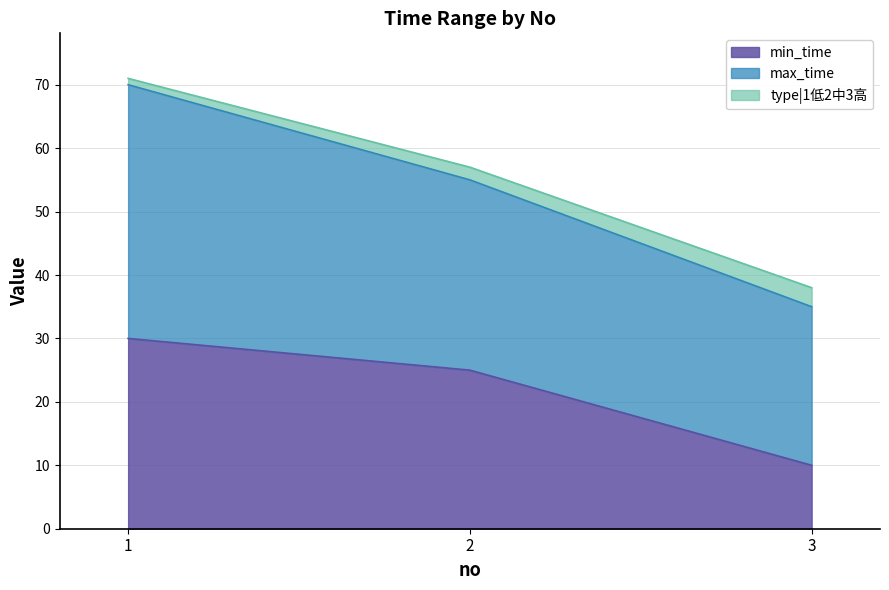

Where is type|1低2中3高 nearest to the value 52?

2